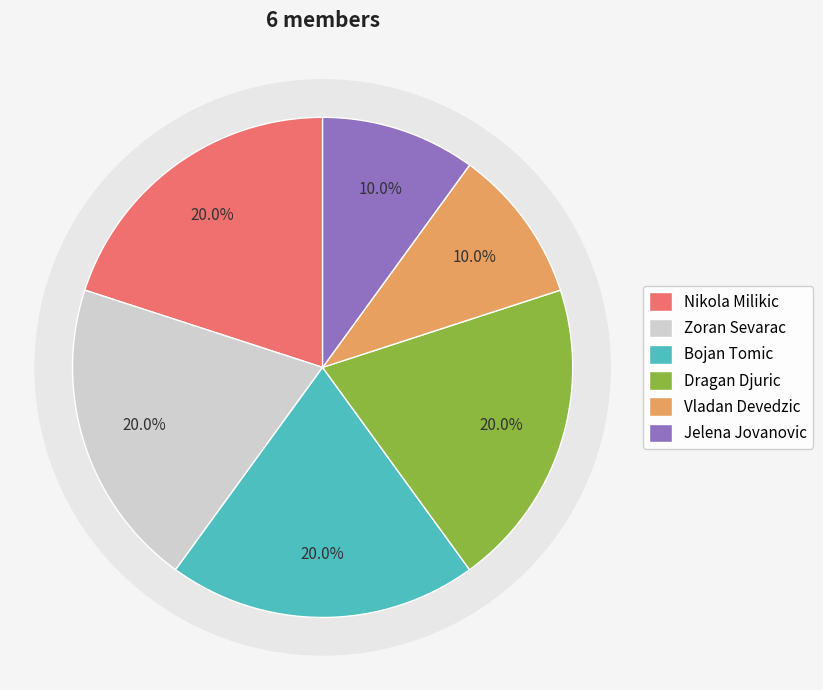

The Jelena Jovanovic slice represents 10% of the pie. True or false?

True